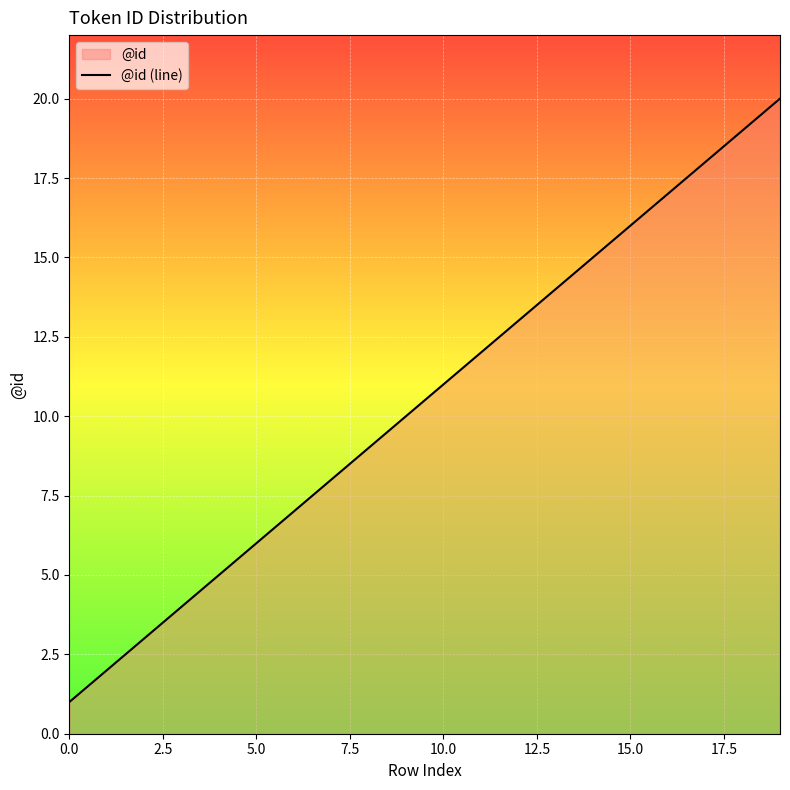

The chart shows a value of 3 at 5.0. True or false?

False